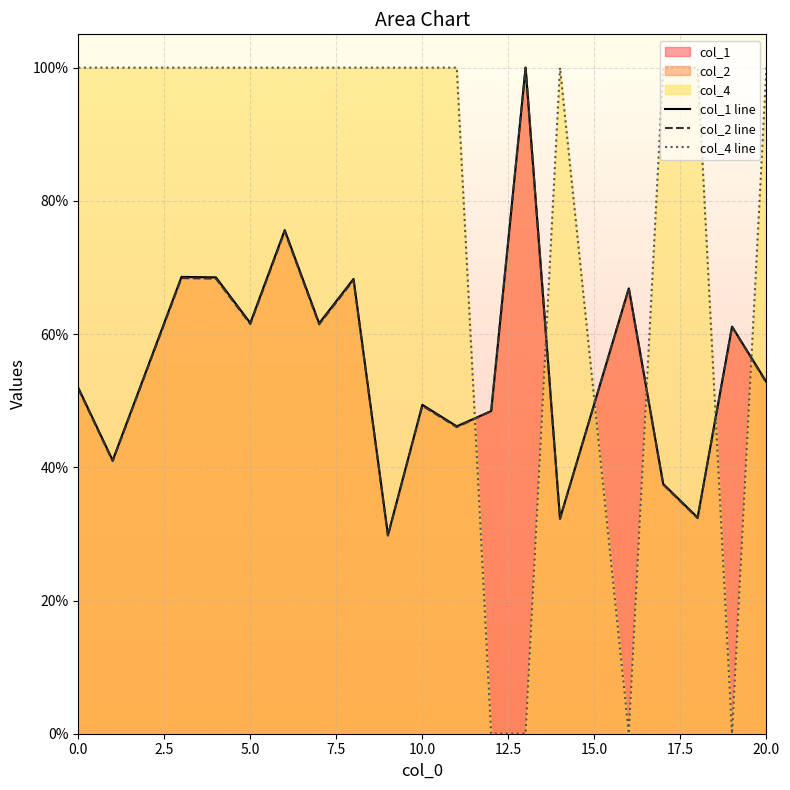

Which series has the largest total across all categories?

col_4 line